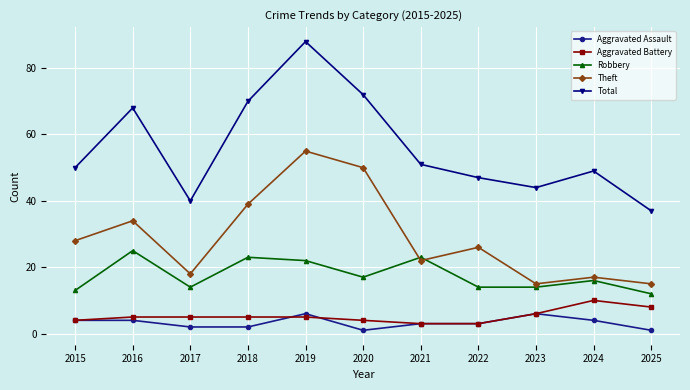

Is it true that Total equals 88 at 2019?

True